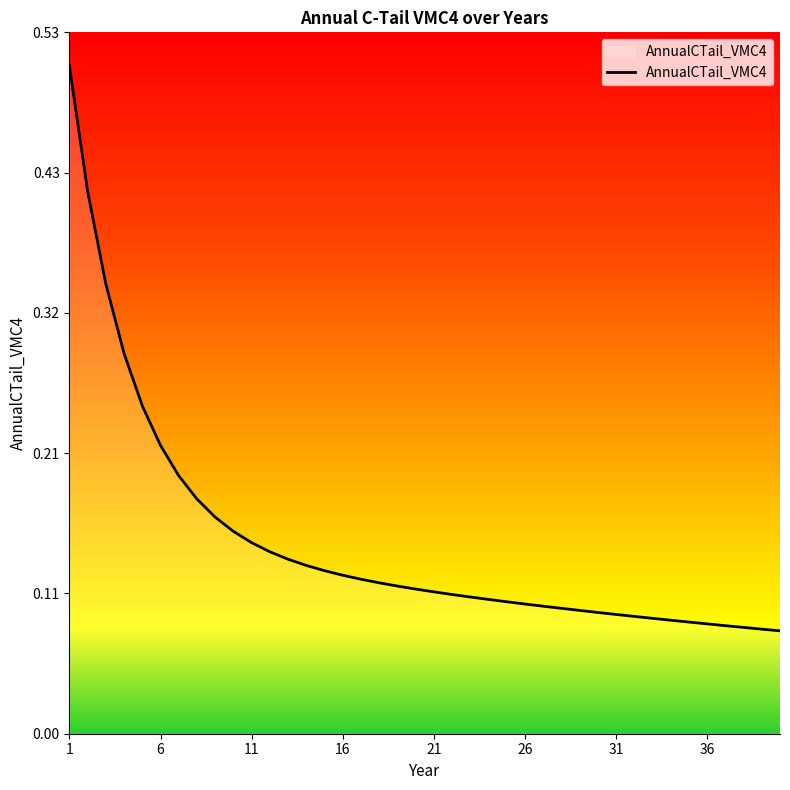

Is this an area chart (filled region under the line)?

Yes